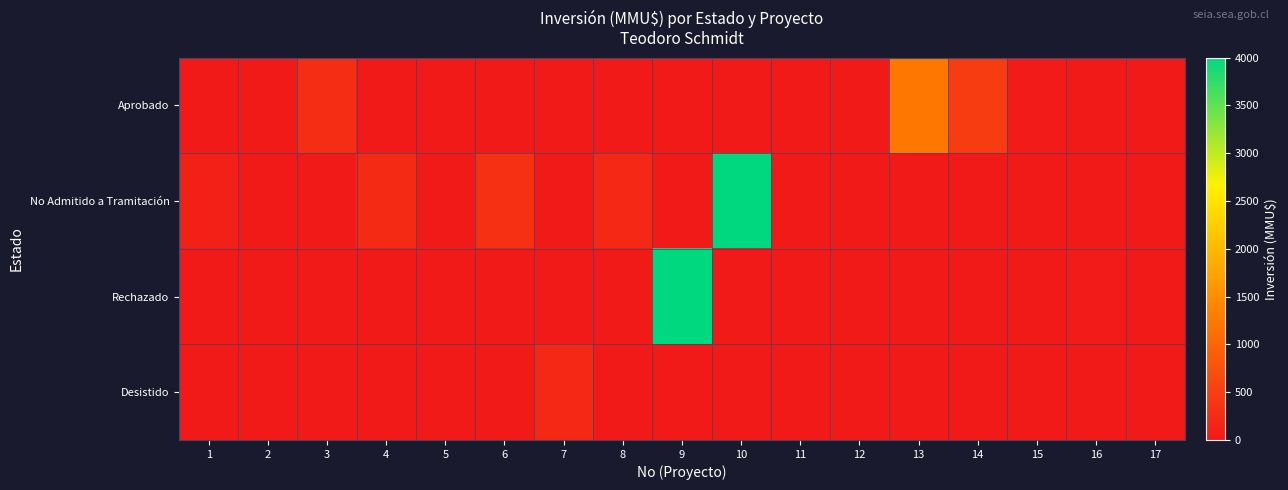

Reading right to left, list all the values displayed in this chart.

Aprobado: 17=0	16=0	15=30	14=460	13=1240	12=0	11=0	10=0	9=0	8=0	7=0	6=0	5=0	4=0	3=270	2=0	1=0
No Admitido a Tramitación: 17=0	16=0	15=0	14=0	13=0	12=0	11=0	10=4000	9=0	8=200	7=0	6=300	5=10	4=234	3=0	2=22	1=100
Rechazado: 17=0	16=30	15=0	14=0	13=0	12=0	11=0	10=0	9=4000	8=0	7=0	6=0	5=0	4=0	3=0	2=0	1=0
Desistido: 17=0	16=0	15=0	14=0	13=0	12=0	11=0	10=0	9=0	8=0	7=200	6=0	5=0	4=0	3=0	2=0	1=0